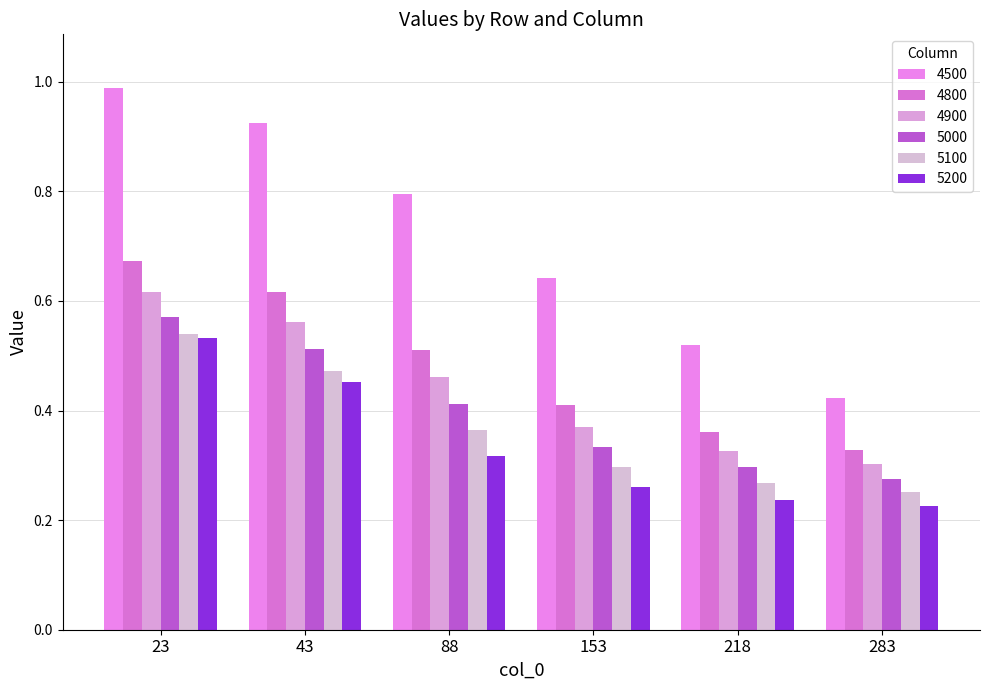

Reading left to right, transcribe all the data shown in this chart.

4500: 23=1.0	43=0.9	88=0.8	153=0.6	218=0.5	283=0.4
4800: 23=0.7	43=0.6	88=0.5	153=0.4	218=0.4	283=0.3
4900: 23=0.6	43=0.6	88=0.5	153=0.4	218=0.3	283=0.3
5000: 23=0.6	43=0.5	88=0.4	153=0.3	218=0.3	283=0.3
5100: 23=0.5	43=0.5	88=0.4	153=0.3	218=0.3	283=0.3
5200: 23=0.5	43=0.5	88=0.3	153=0.3	218=0.2	283=0.2